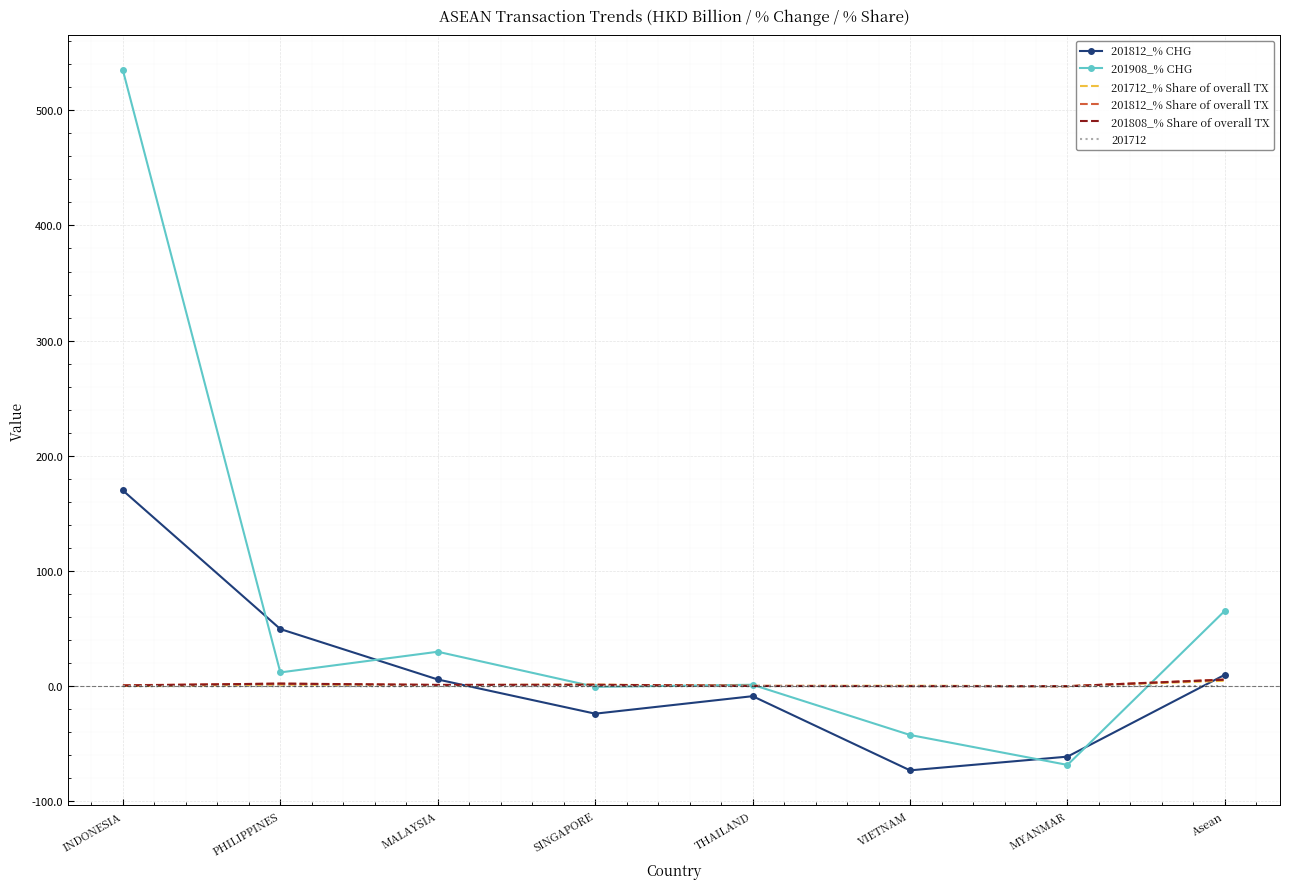

What is the difference between the 201908_% CHG values at MALAYSIA and THAILAND?

28.7